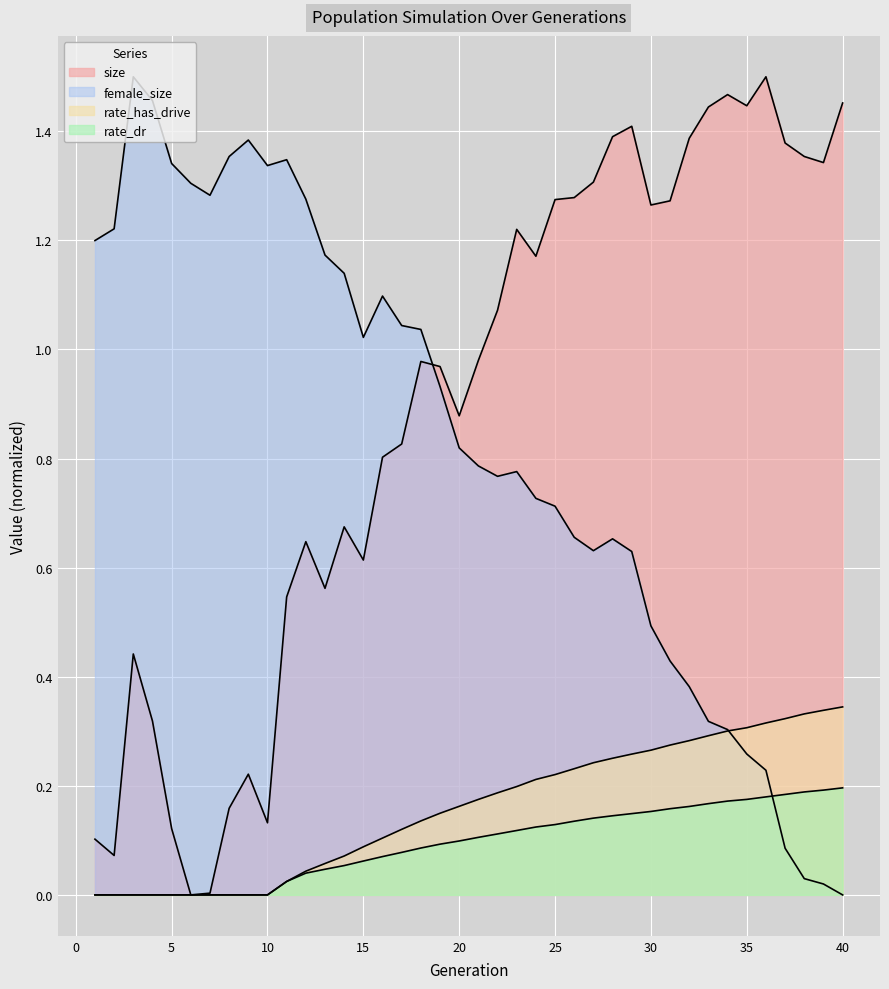

At how many categories does at least one series exceed 1?

37